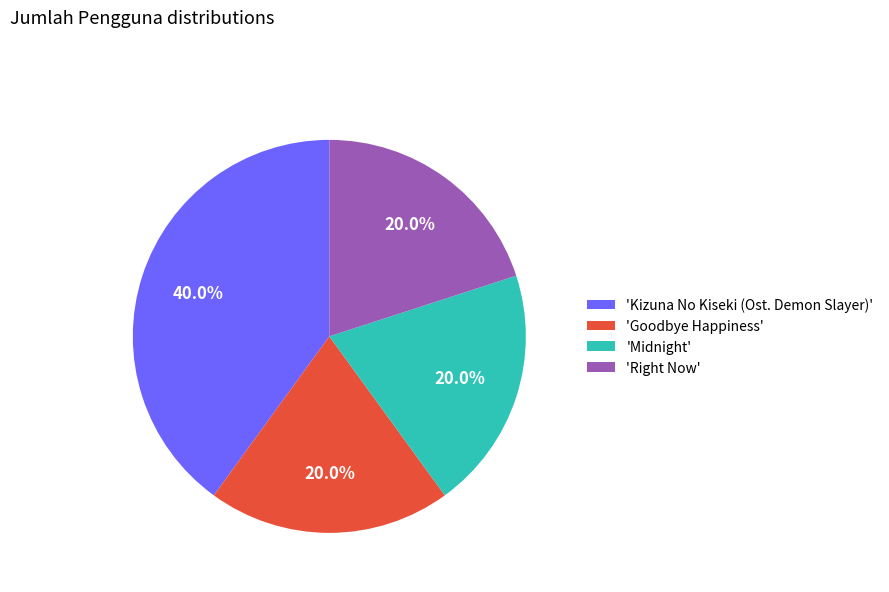

To the nearest percent, what is the average slice percentage?

25%